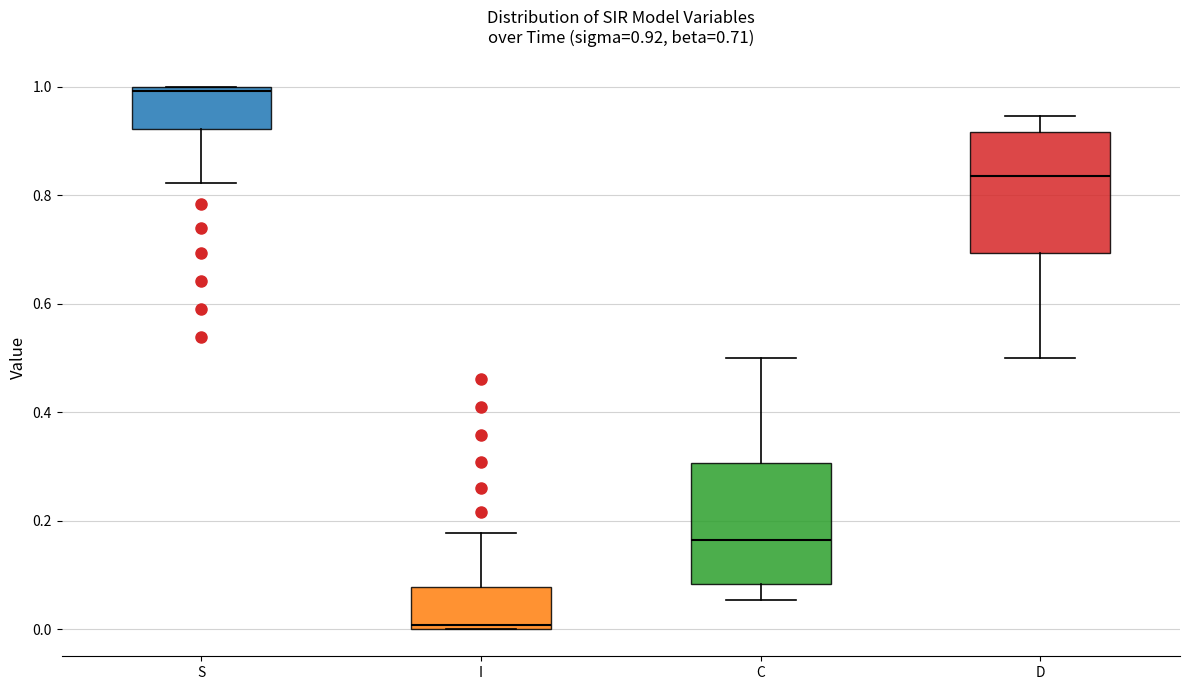

Which box's median line is the lowest?

I